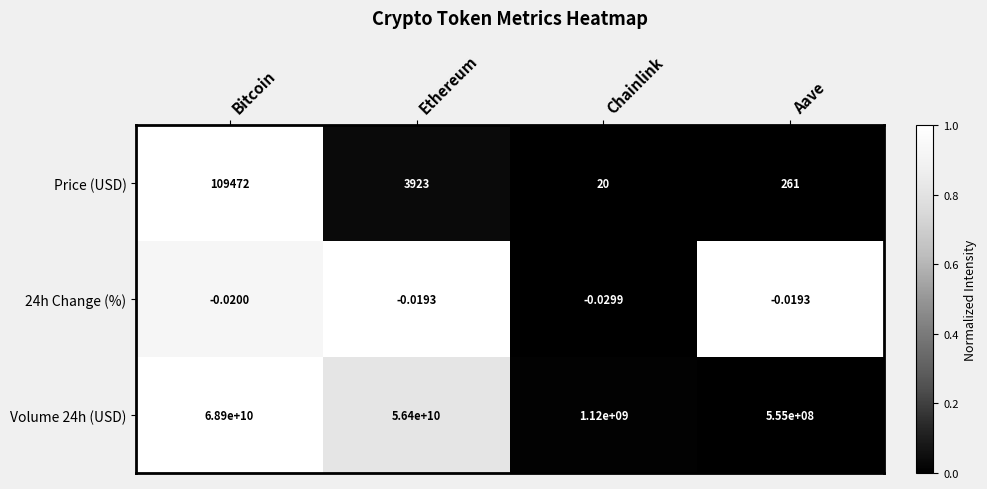

Which series has the largest range (max minus min)?

Volume 24h (USD)